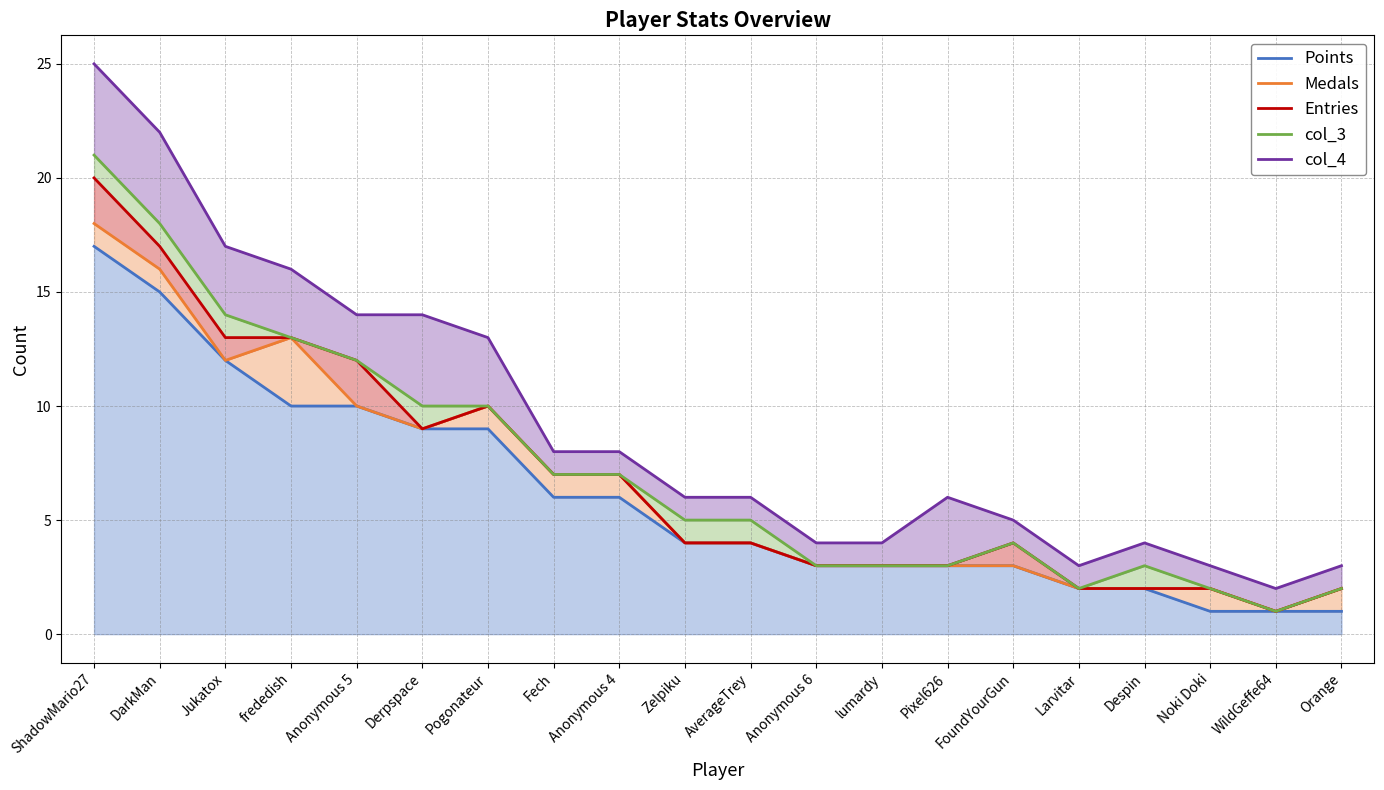

At how many categories does at least one series exceed 15?

4